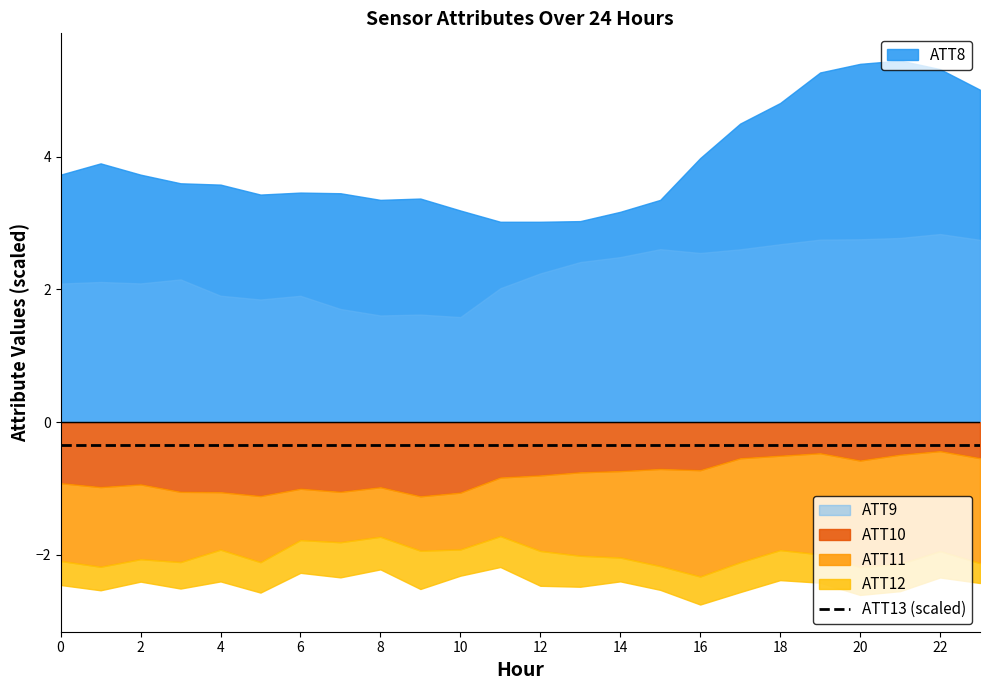

What is the minimum value for ATT13 (scaled)?

-0.3